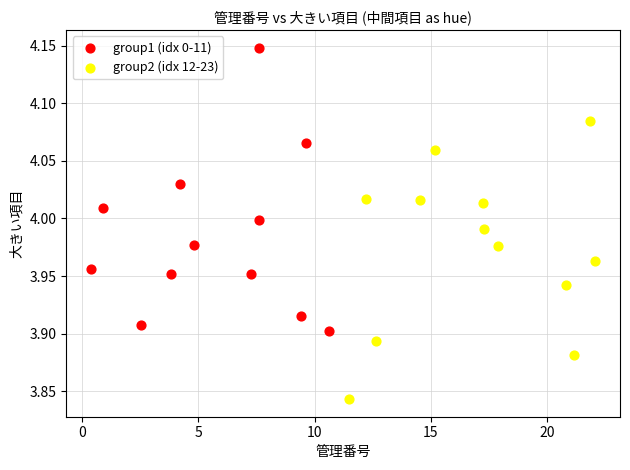

Which series reaches the maximum Y coordinate?

group1 (idx 0-11)